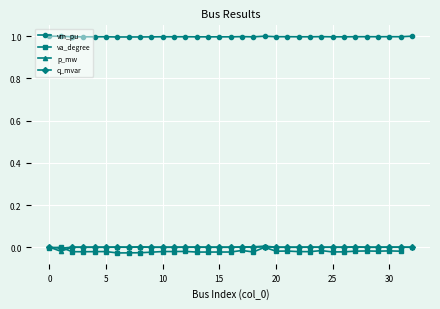

What is the spread (max minus min) of values at 10?

1.0